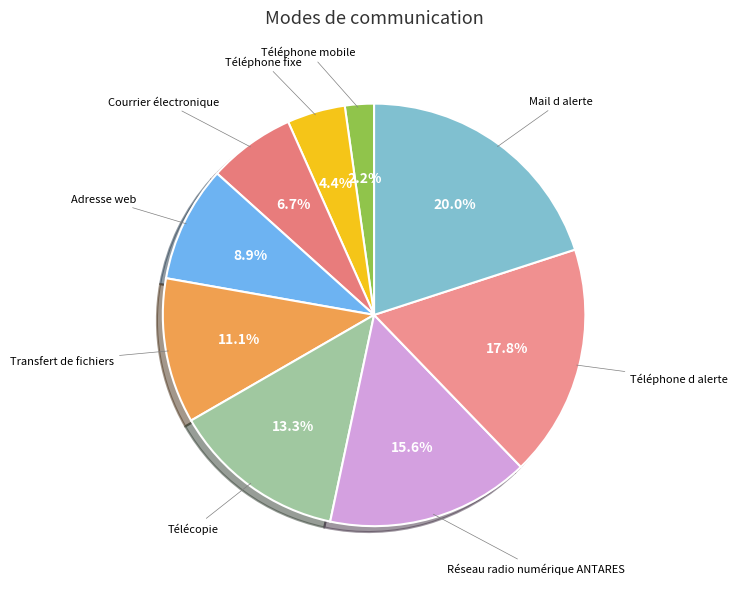

How many segments does this pie chart have?

9